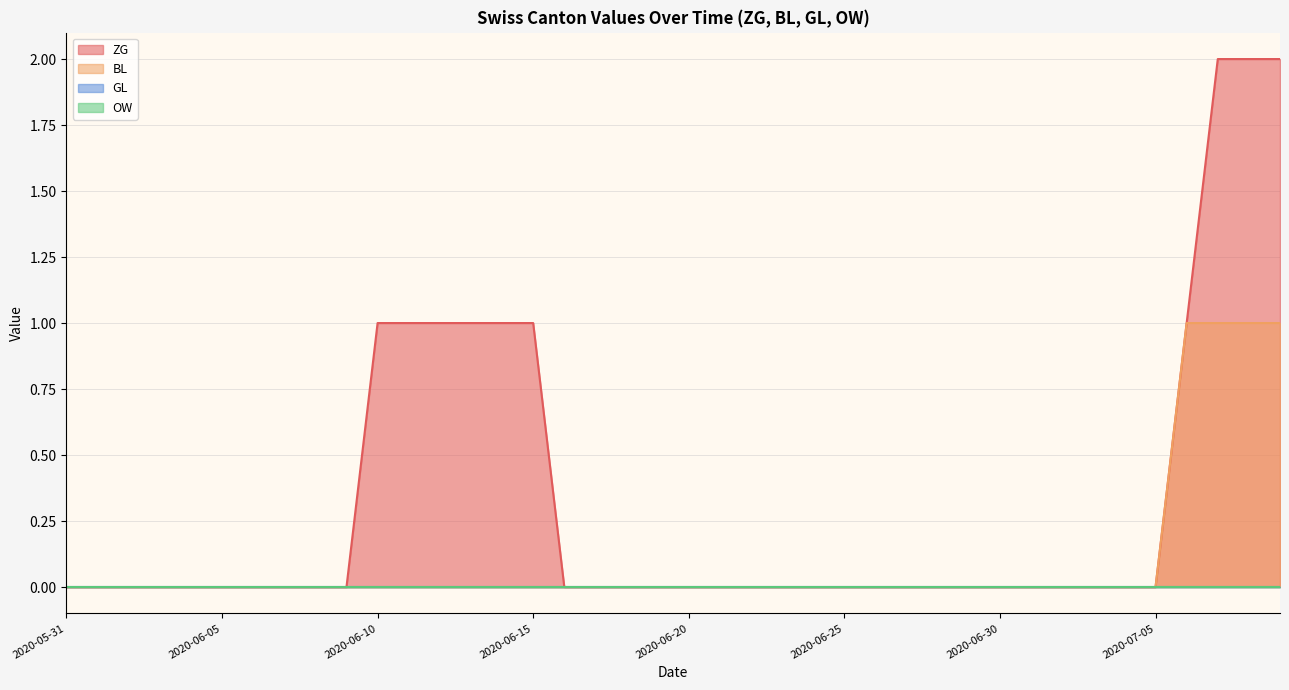

Which series has the largest range (max minus min)?

ZG